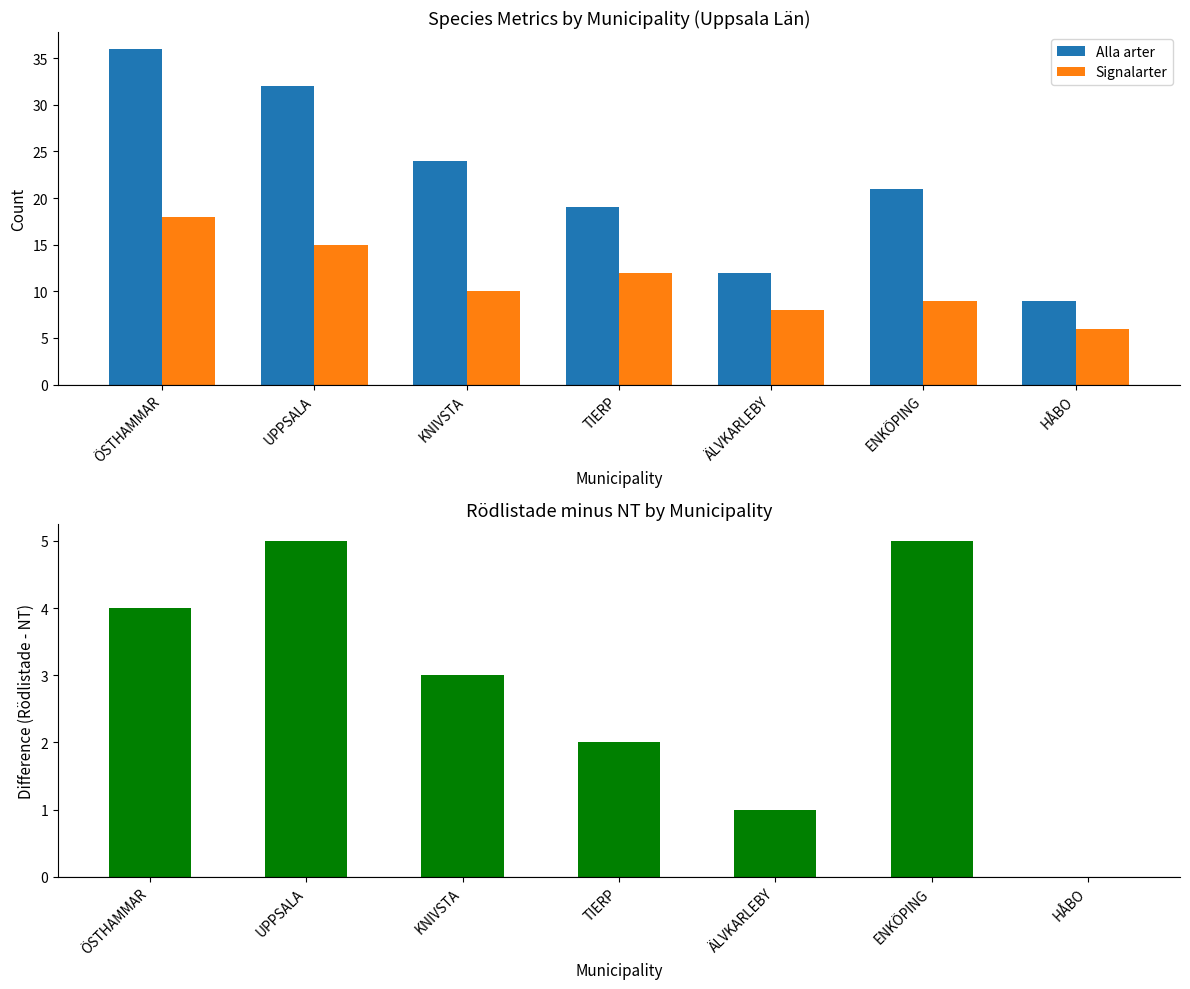

List the series in order of their peak value, highest first.

Alla arter, Signalarter